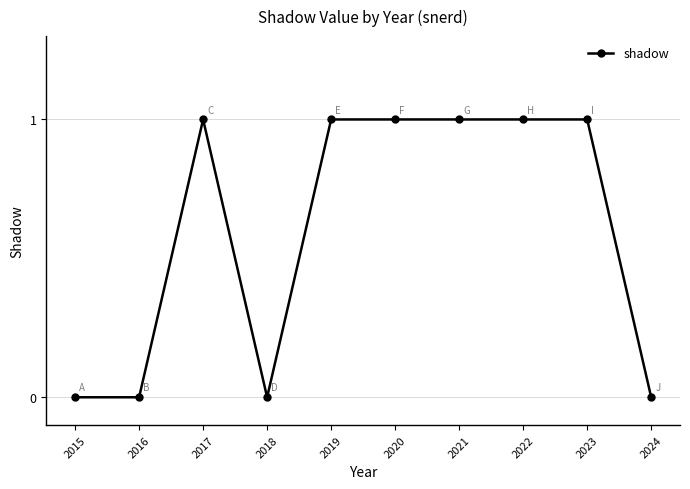

What is the maximum value shown in the chart?

1